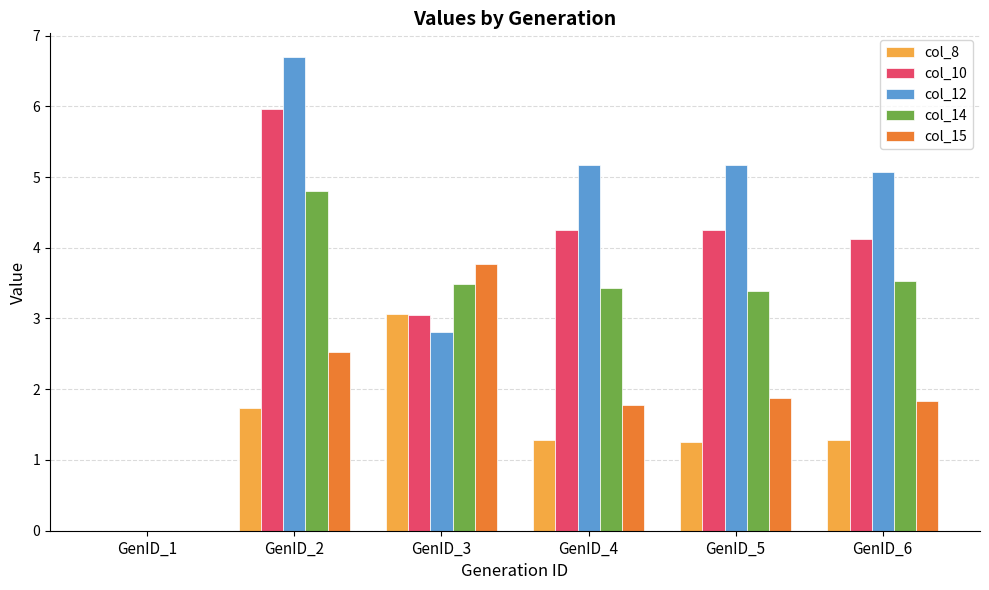

Which series has the largest total across all categories?

col_12